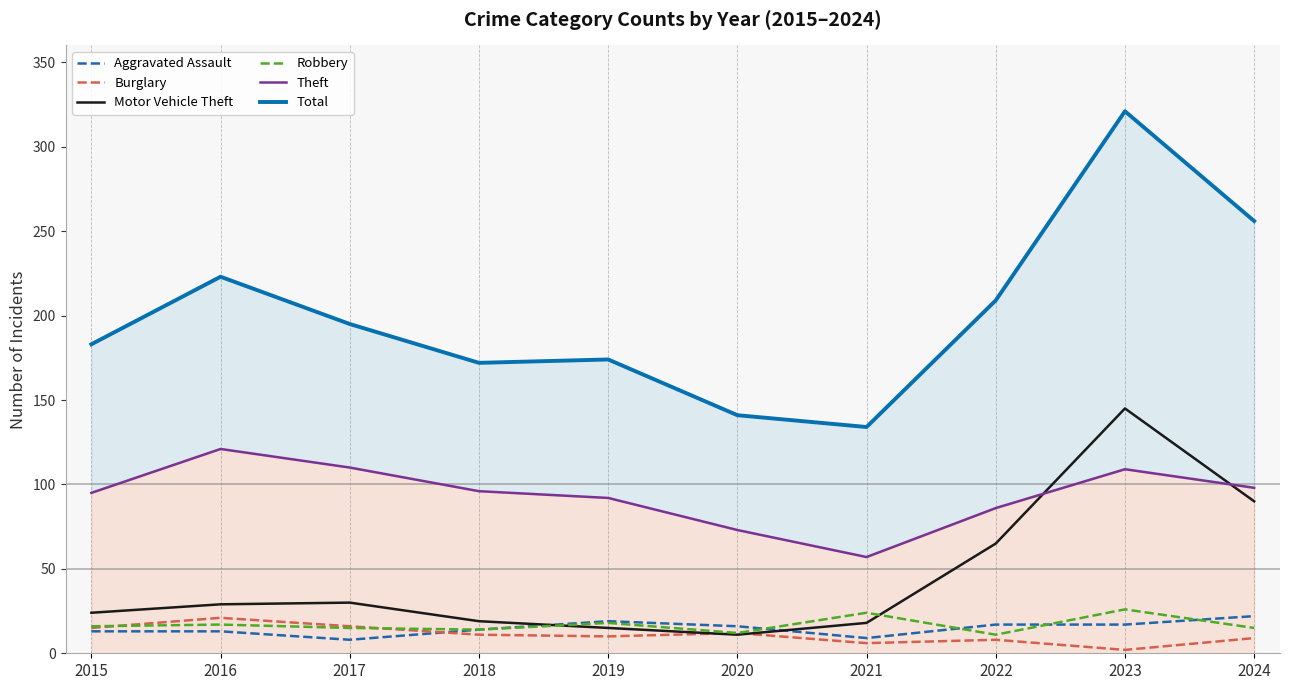

Where is Robbery nearest to the value 18?

2019